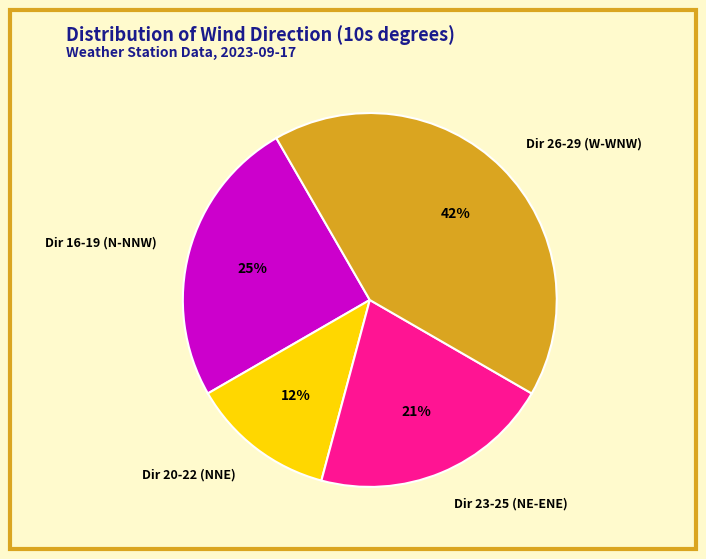

Count the number of slices in the pie.

4